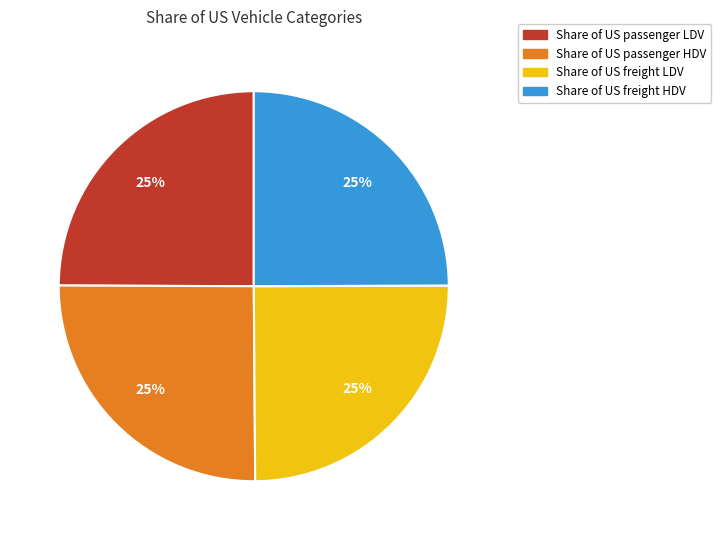

To the nearest percent, what portion does Share of US freight LDV represent?

25%